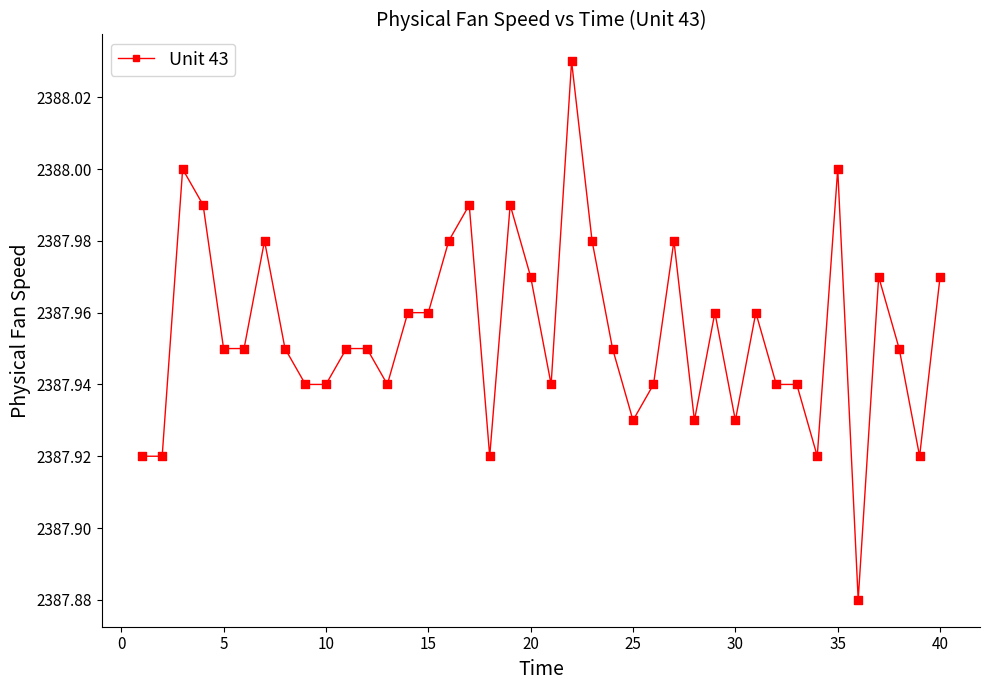

True or false: there are more than 0 points higher than both neighbors.

True